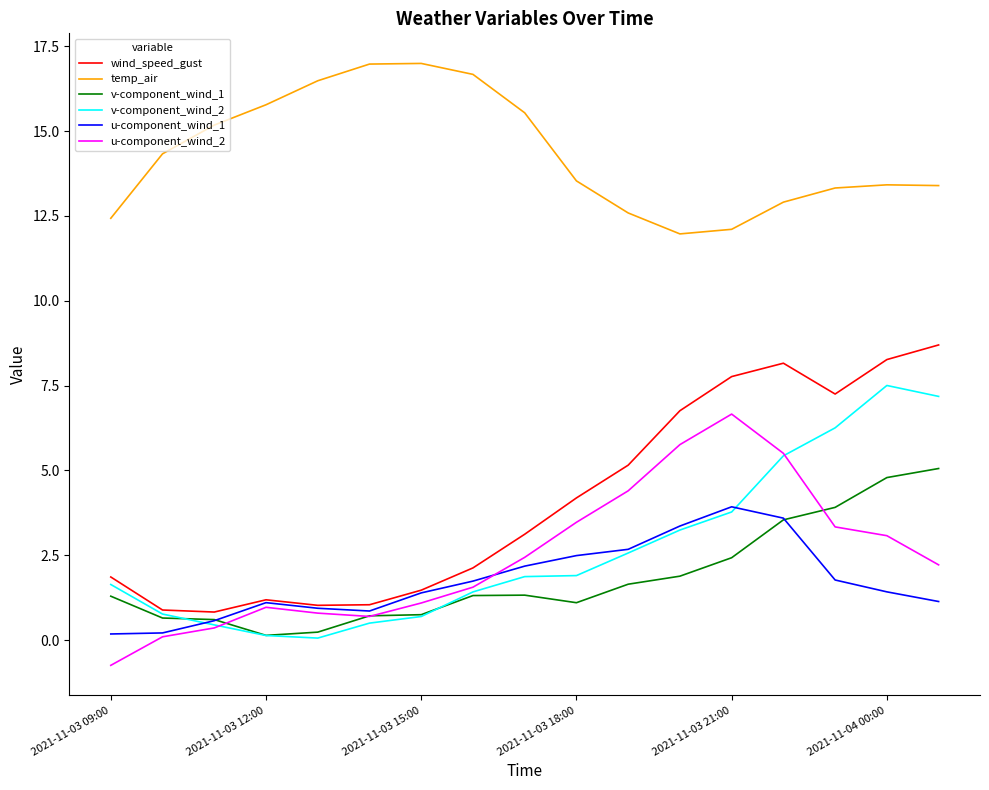

True or false: wind_speed_gust and temp_air intersect in this chart.

False